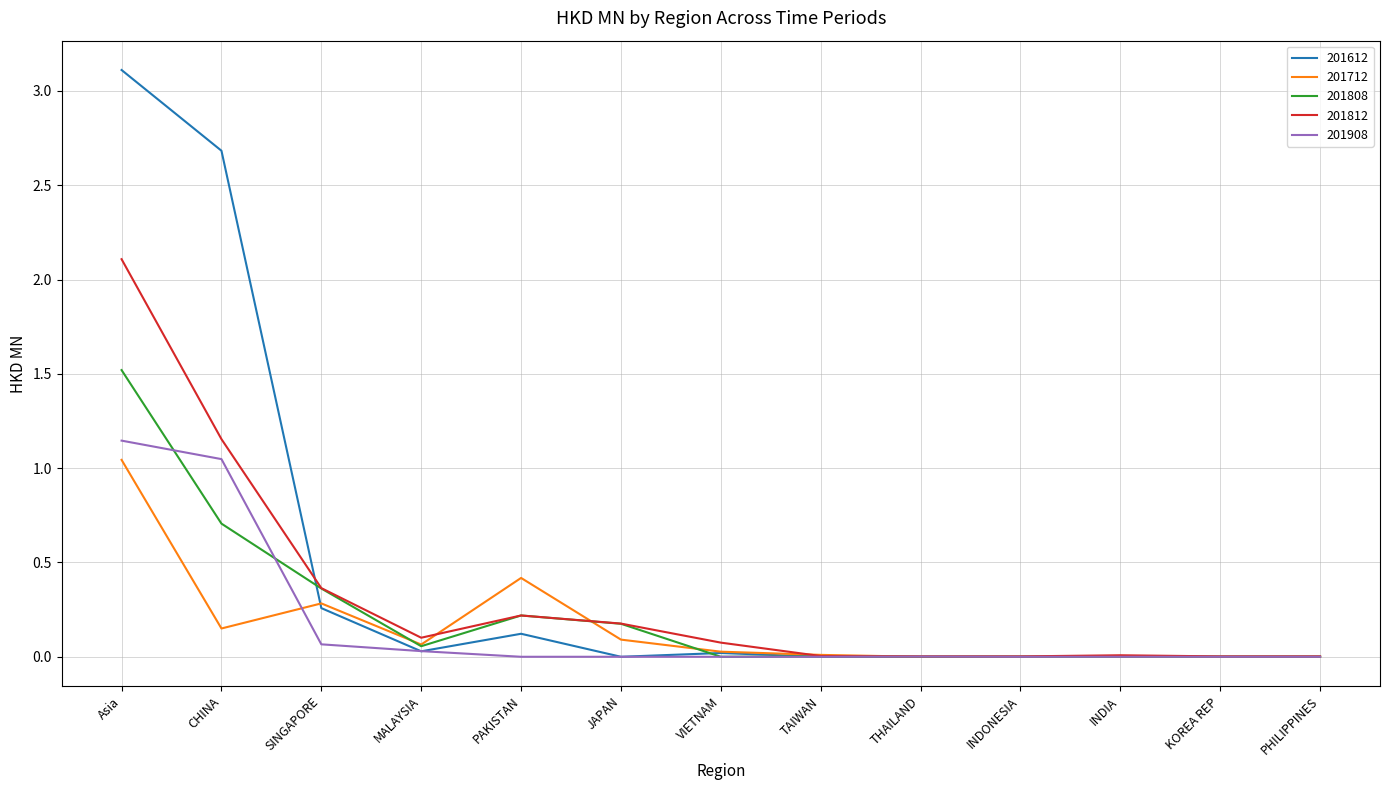

What are all the series names shown in the legend?

201612, 201712, 201808, 201812, 201908